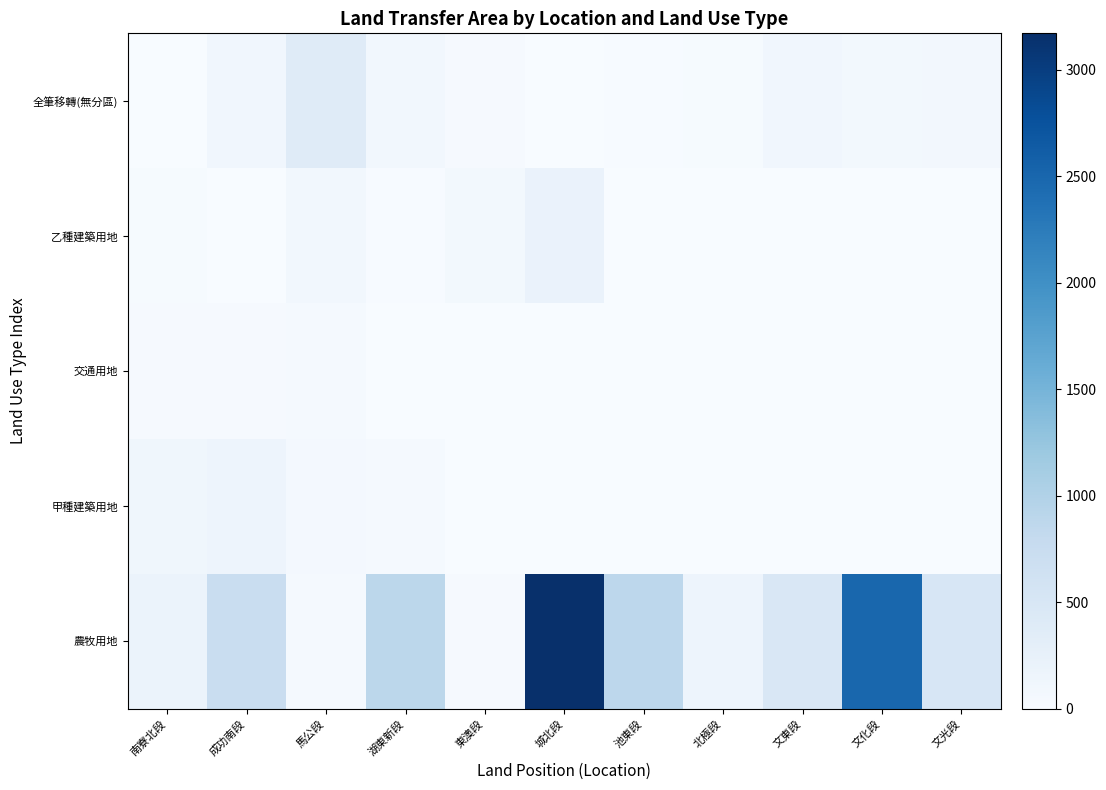

How many data points does each series have?

11